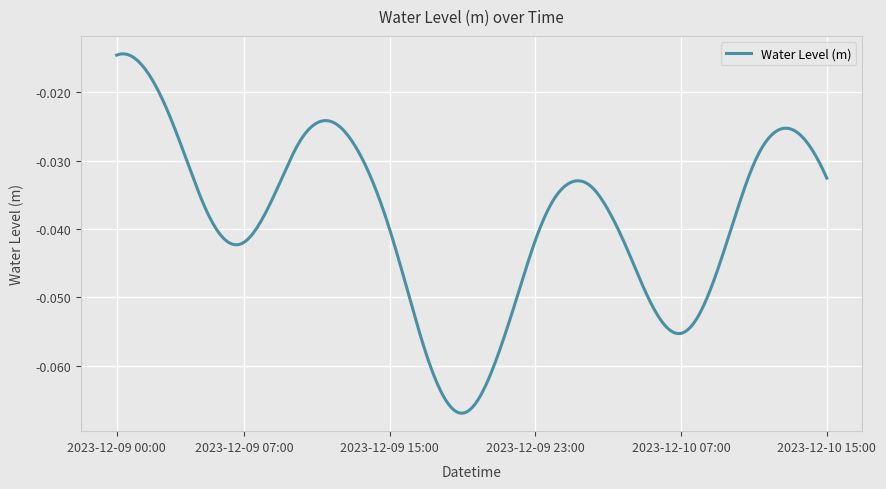

What is the minimum value shown in the chart?

-0.1